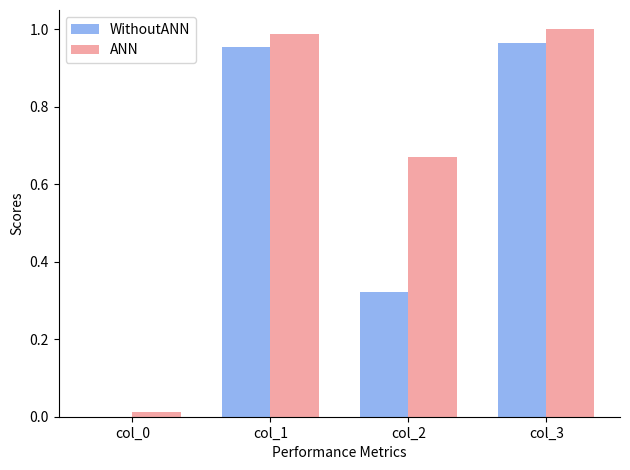

Count the number of data series in this chart.

2